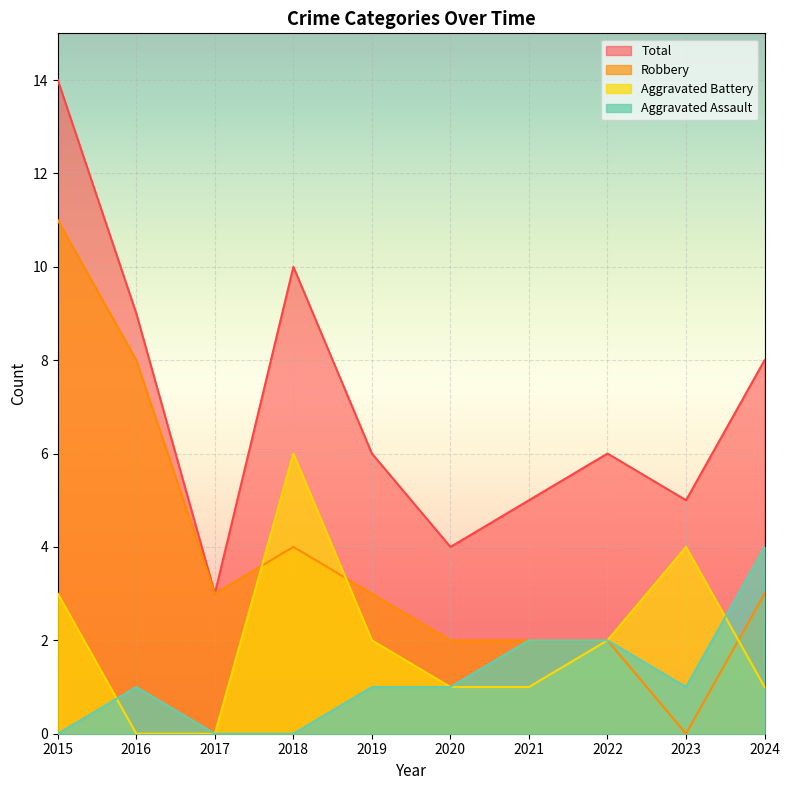

How many series are shown in this chart?

4